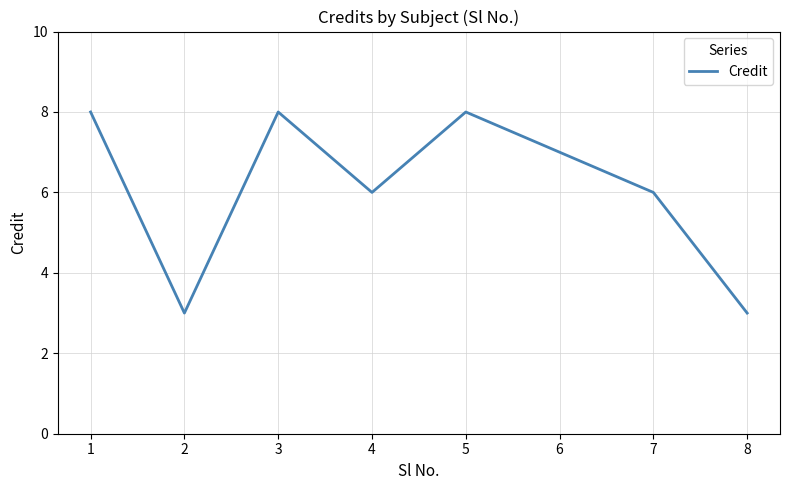

The value at 3 is 8. True or false?

True